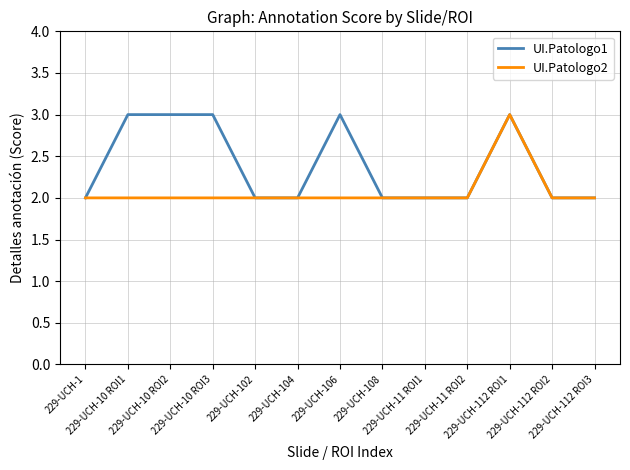

Is this an area chart (filled region under the line)?

No